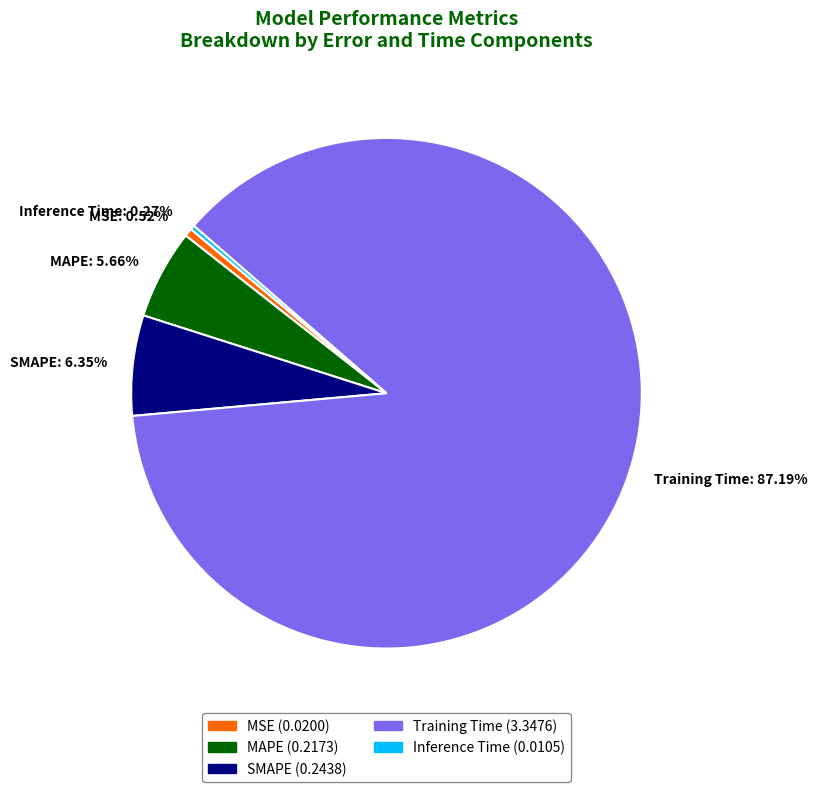

To the nearest percent, what is the average slice percentage?

20%